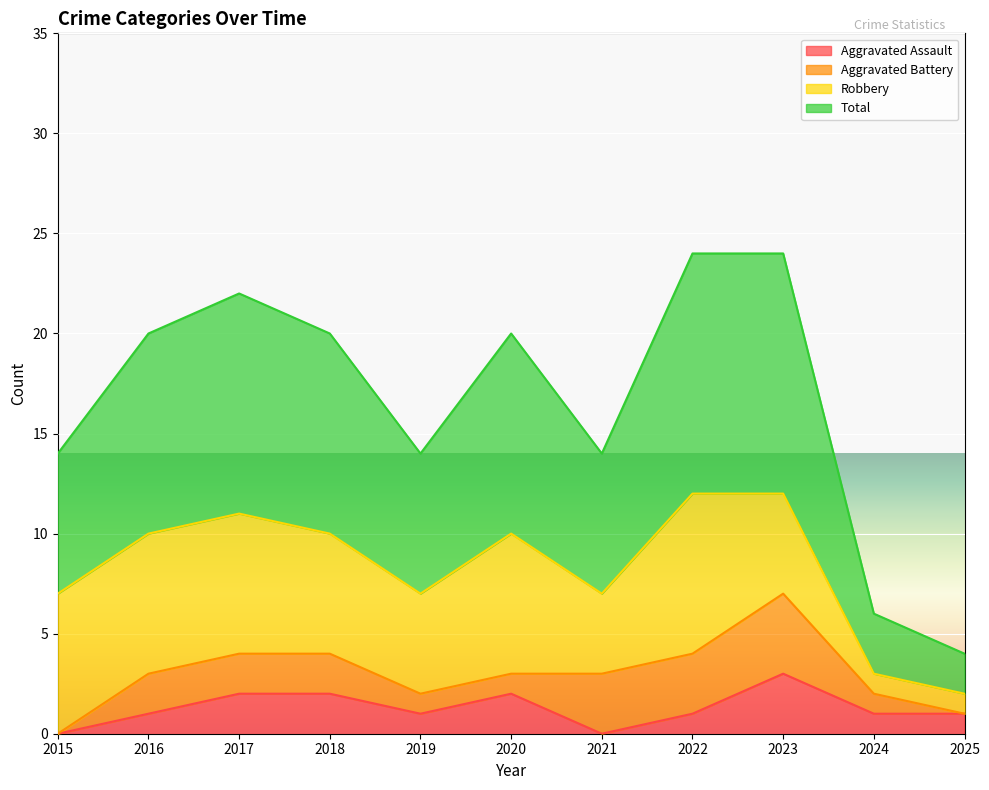

How many lines are shown in the chart?

4